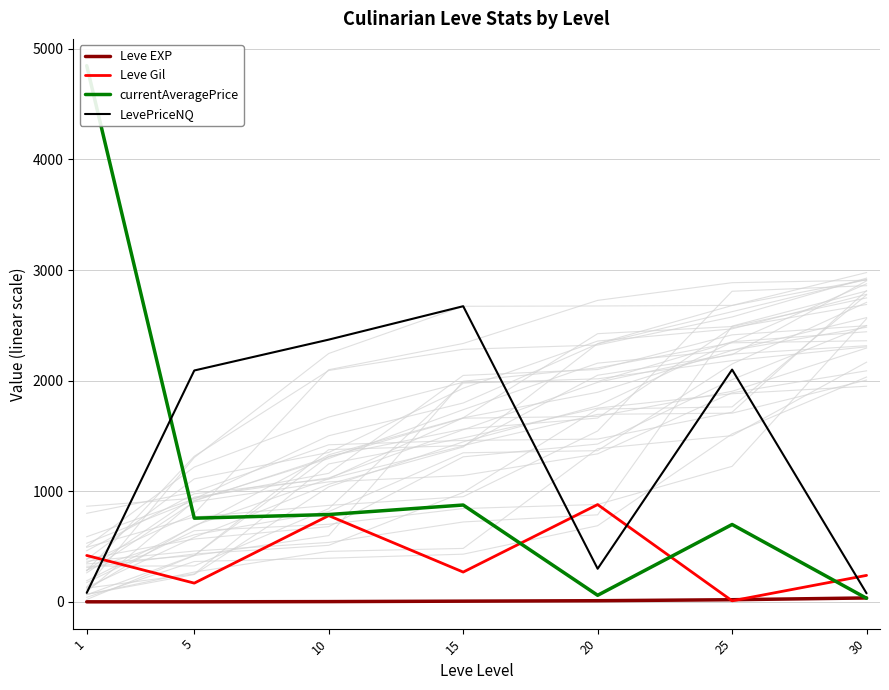

What is the difference between the maximum and minimum values in the currentAveragePrice series?

4814